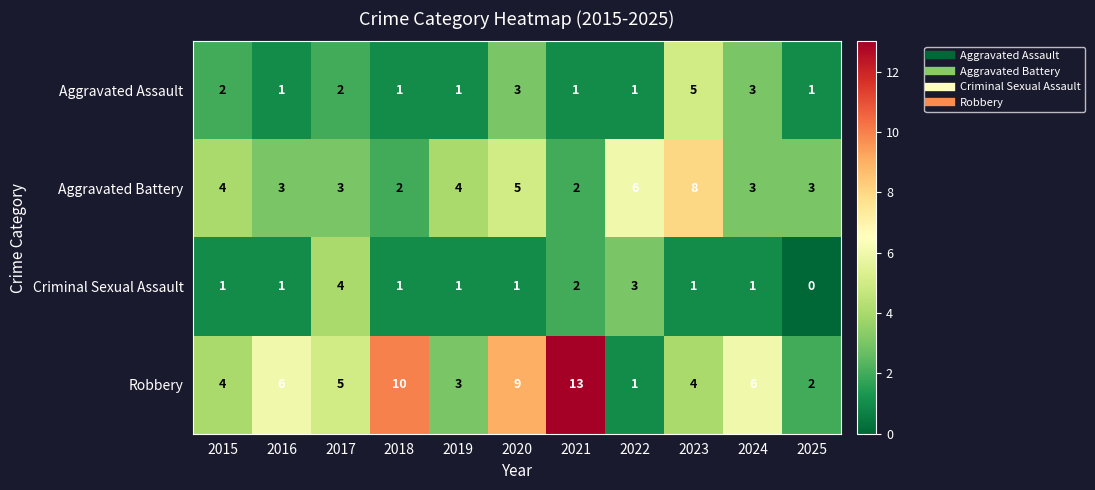

True or false: Criminal Sexual Assault has a value of 7 at 2017.

False